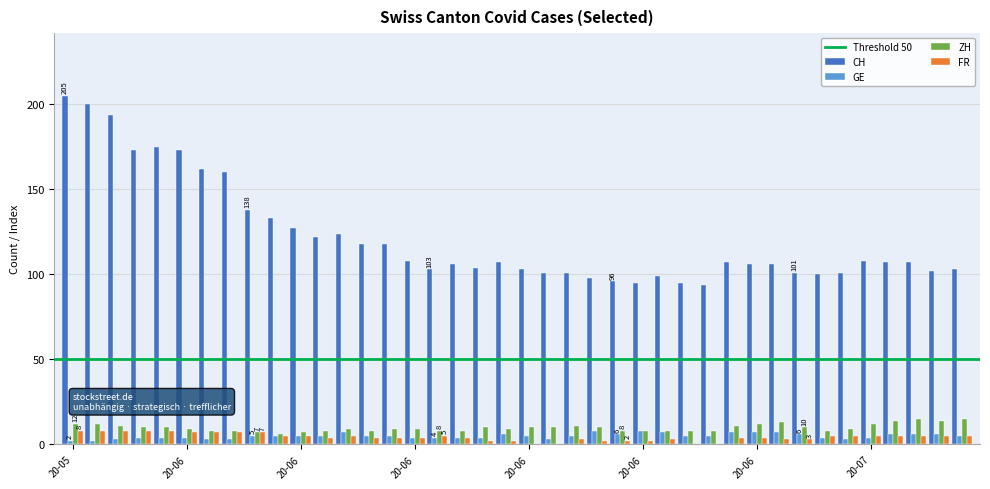

Does the chart contain stacked bars?

No